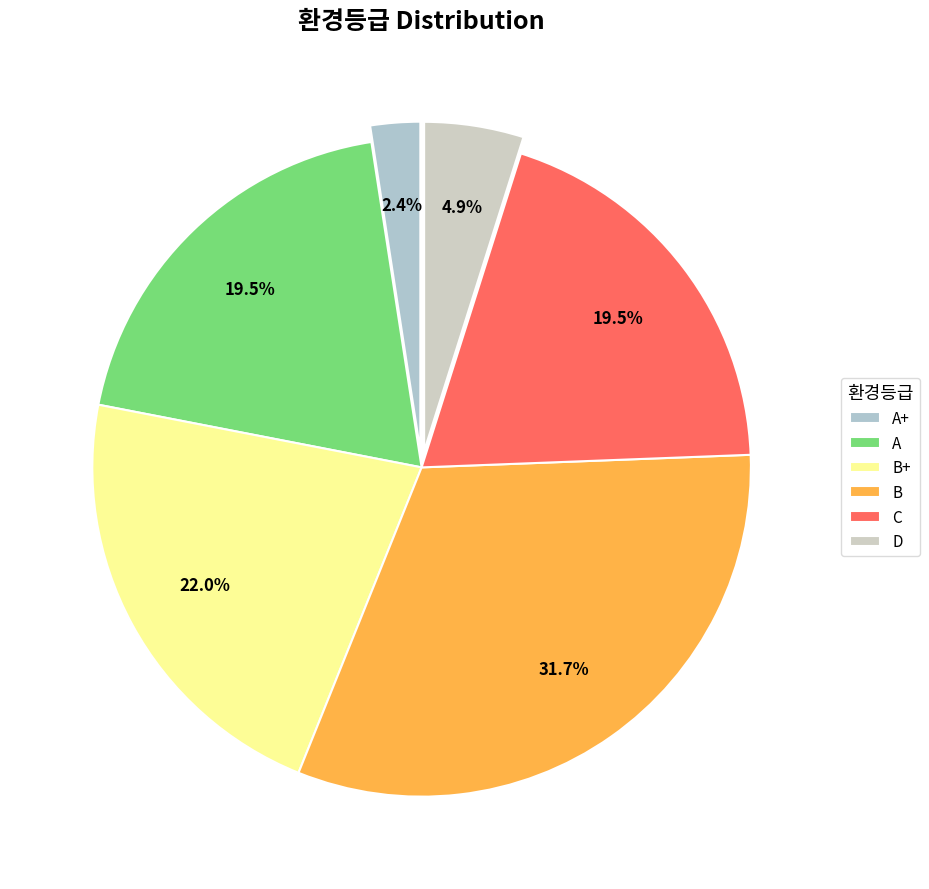

Count the number of slices in the pie.

6